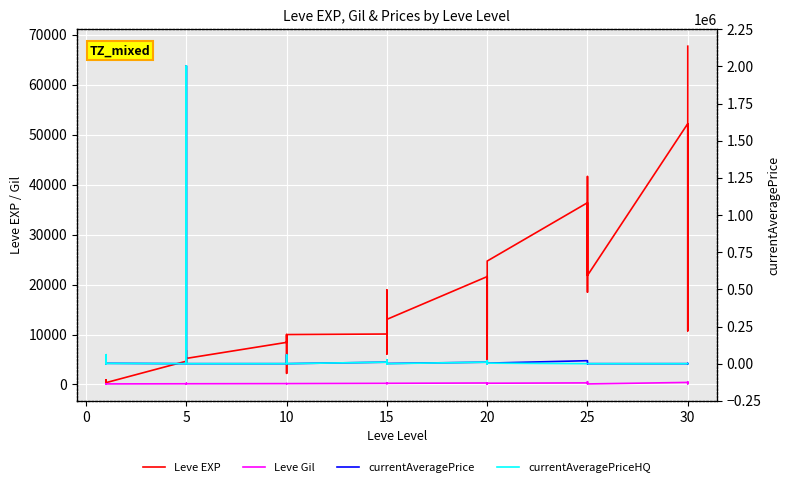

How many lines are shown in the chart?

4